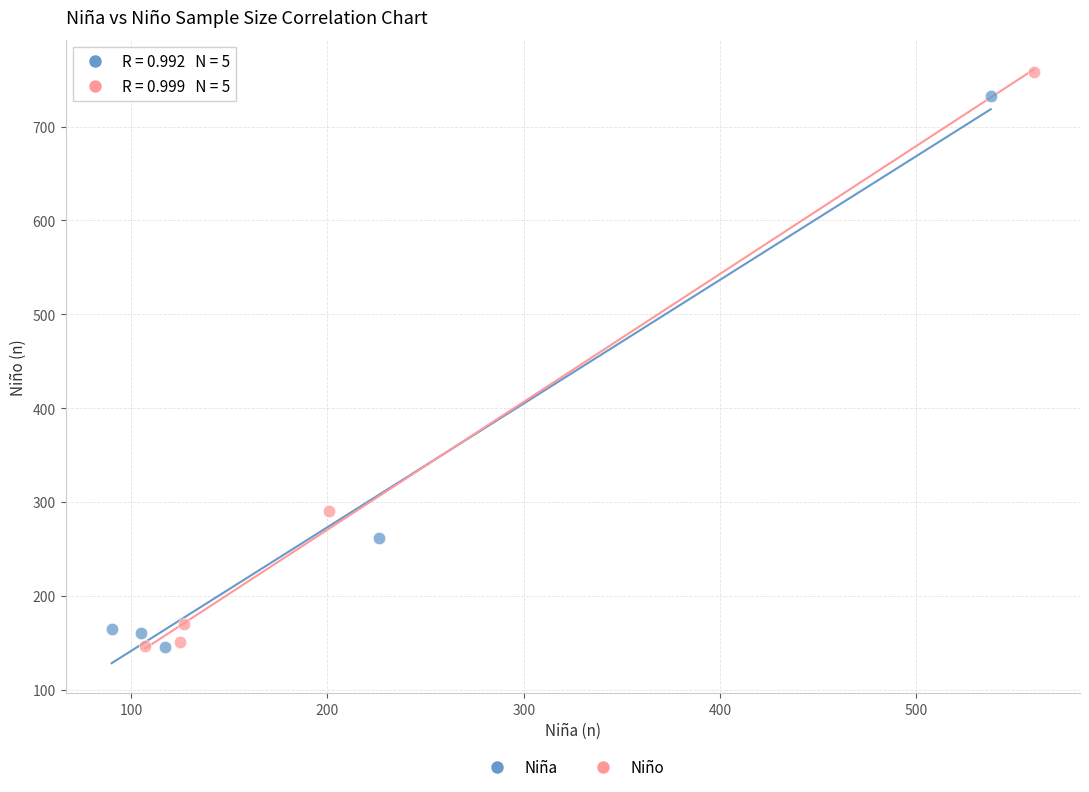

Which series has the widest spread of Y values?

Niño